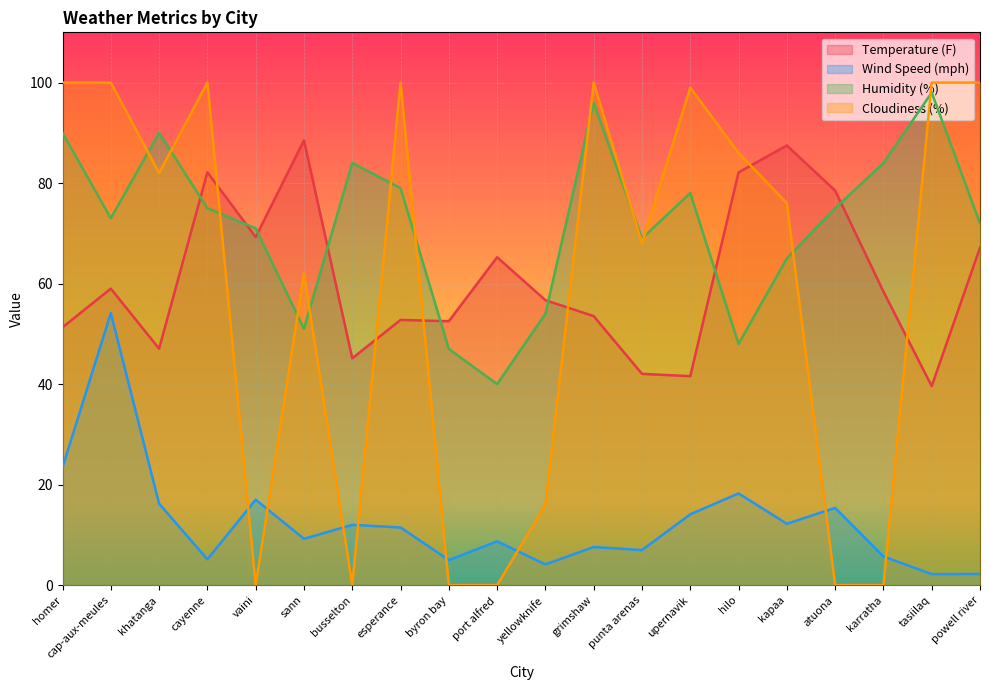

True or false: Temperature (F) and Wind Speed (mph) cross at least once.

False